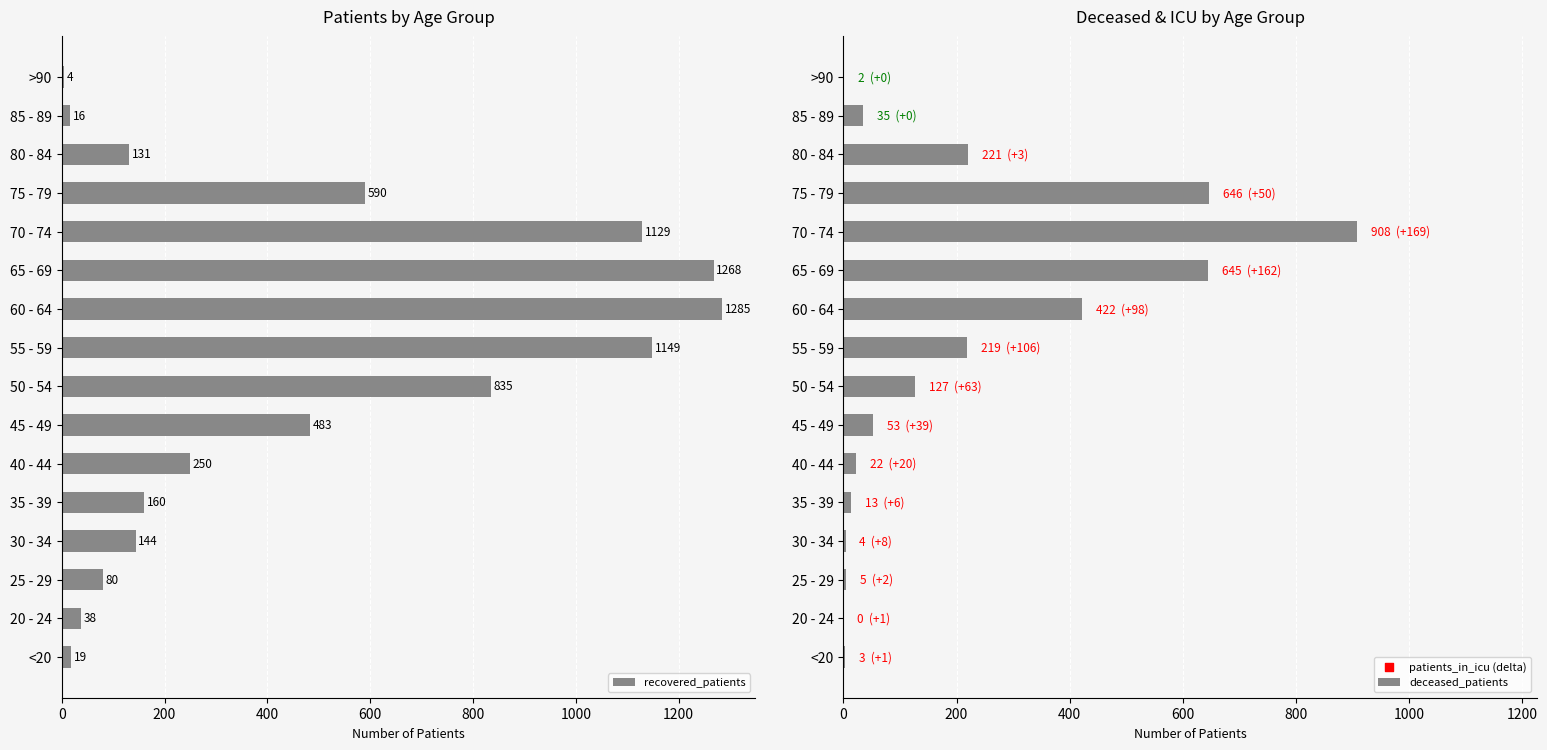

Which series has the largest total across all categories?

recovered_patients